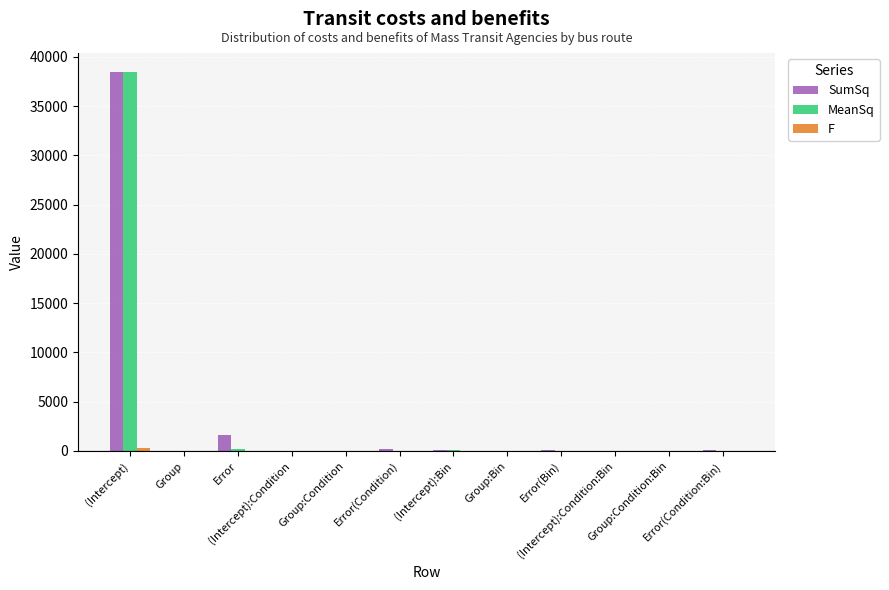

At which category is the sum across all series the highest?

(Intercept)